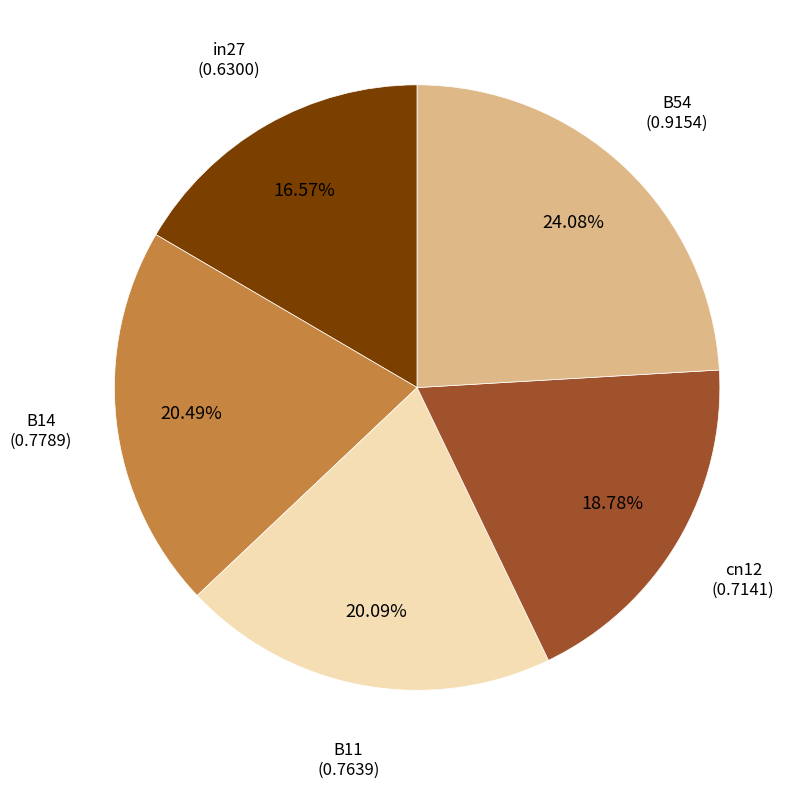

How many segments does this pie chart have?

5